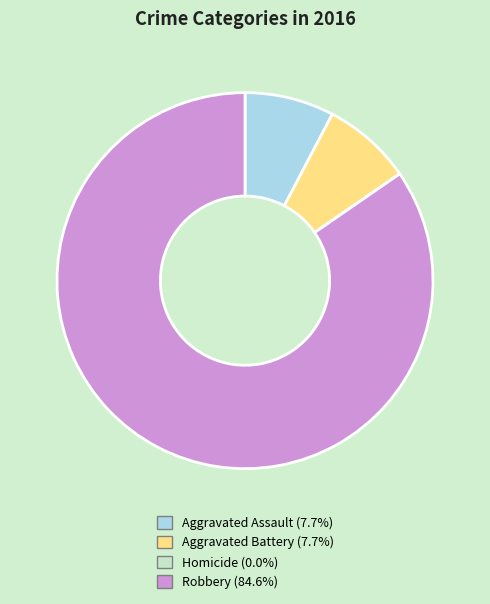

Does any single category account for the majority?

Yes